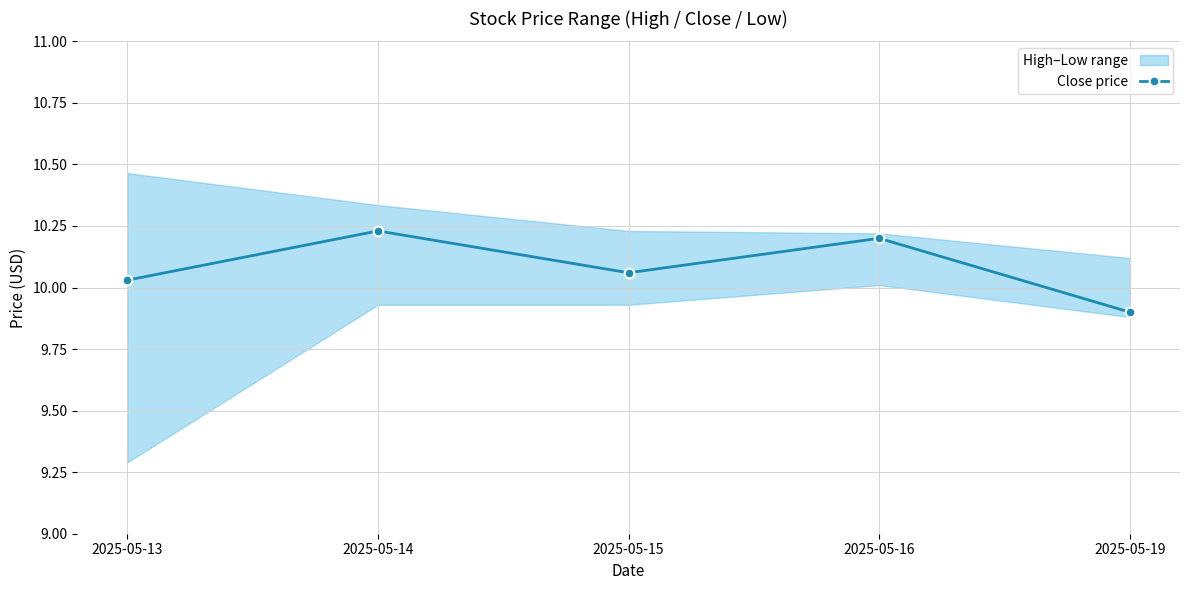

At which category does the data reach its first local peak?

2025-05-14